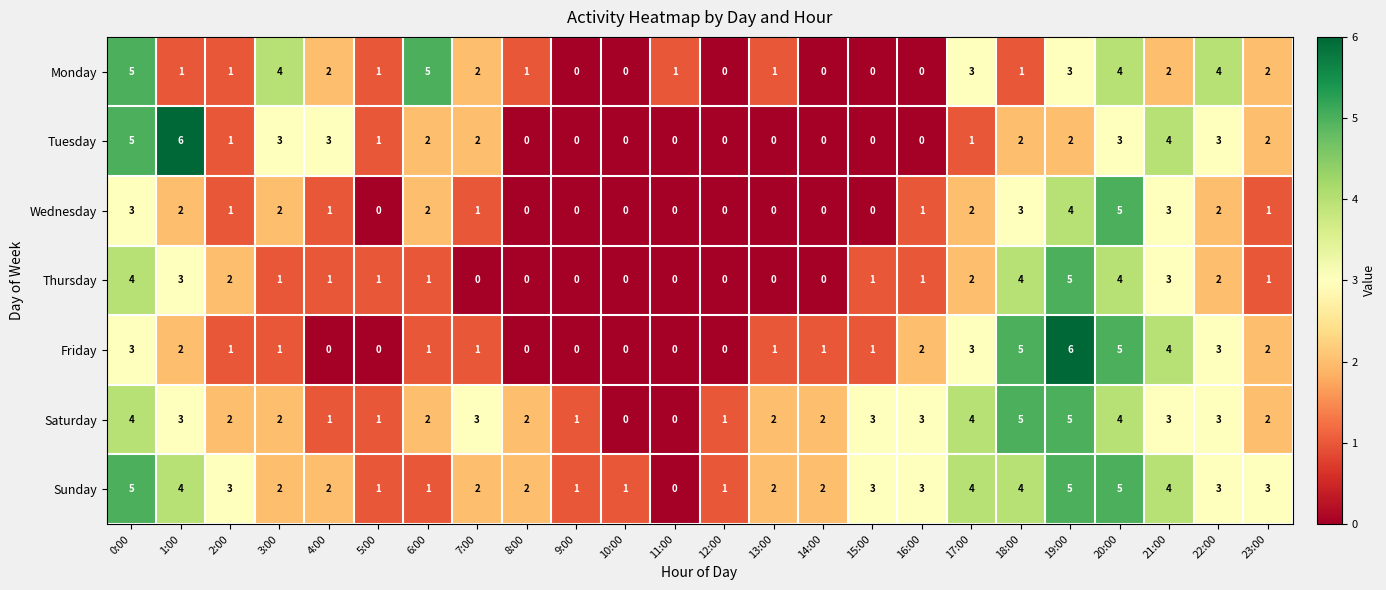

What is the greatest value displayed?

6